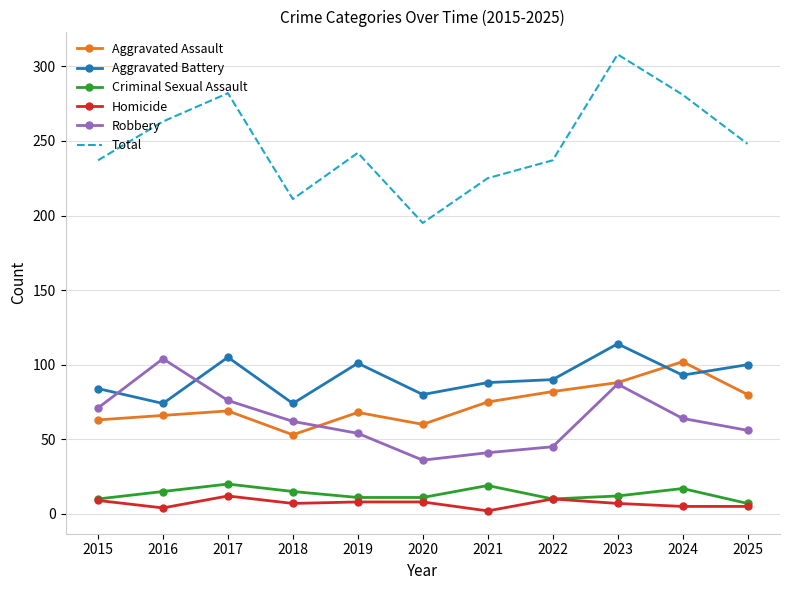

Which label corresponds to the largest value in the chart?

2023